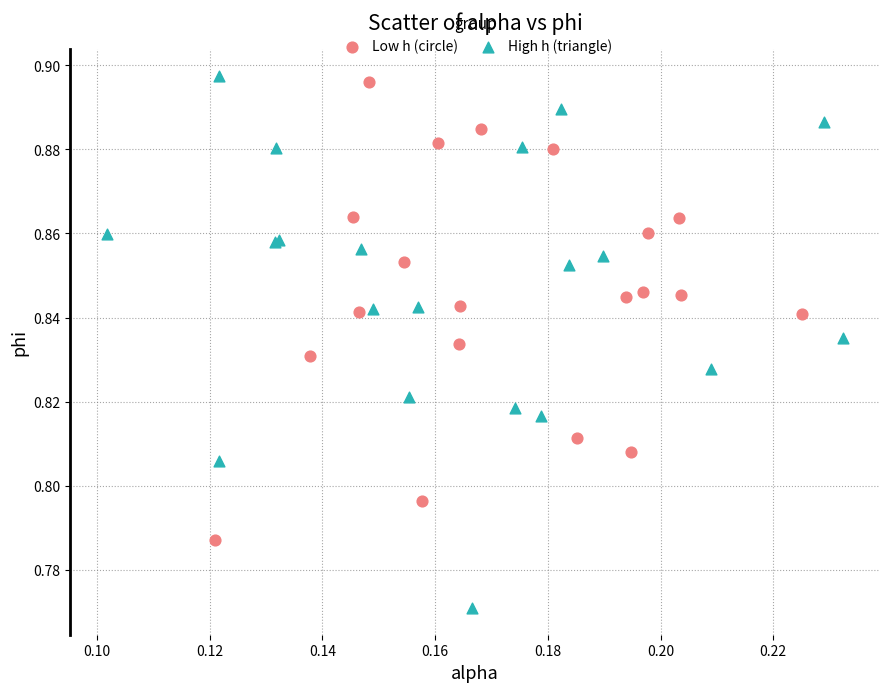

Which series reaches the minimum Y coordinate?

High h (triangle)